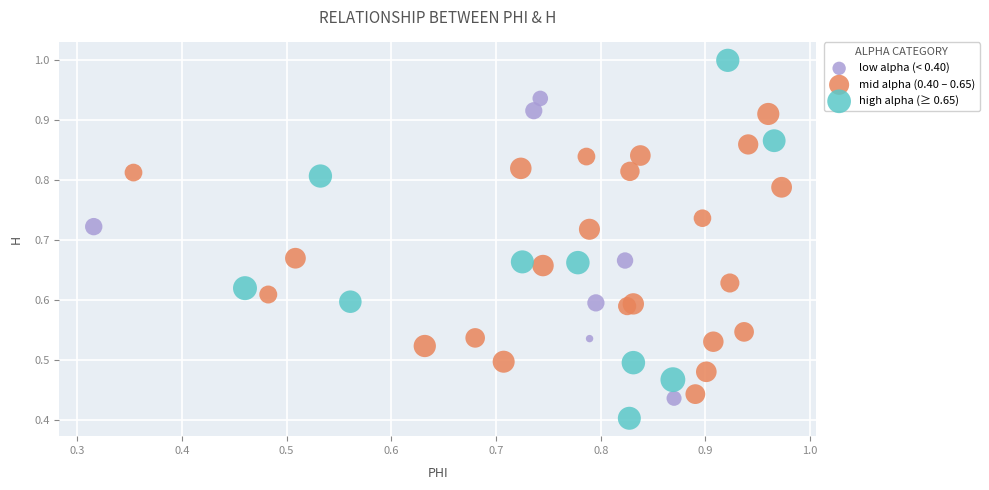

Which series reaches the maximum Y coordinate?

high alpha (≥ 0.65)